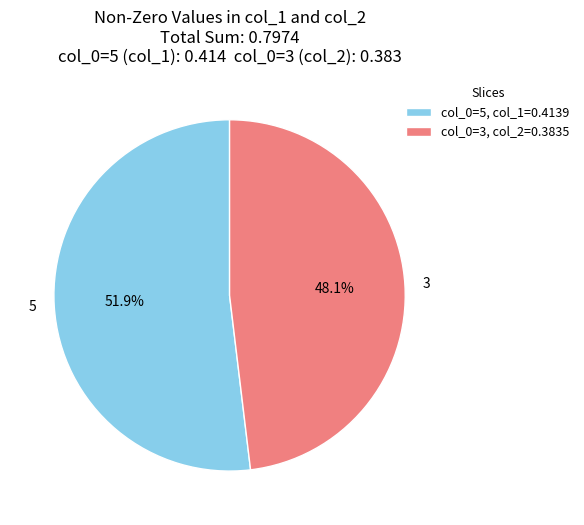

Is there a majority slice in this chart?

Yes